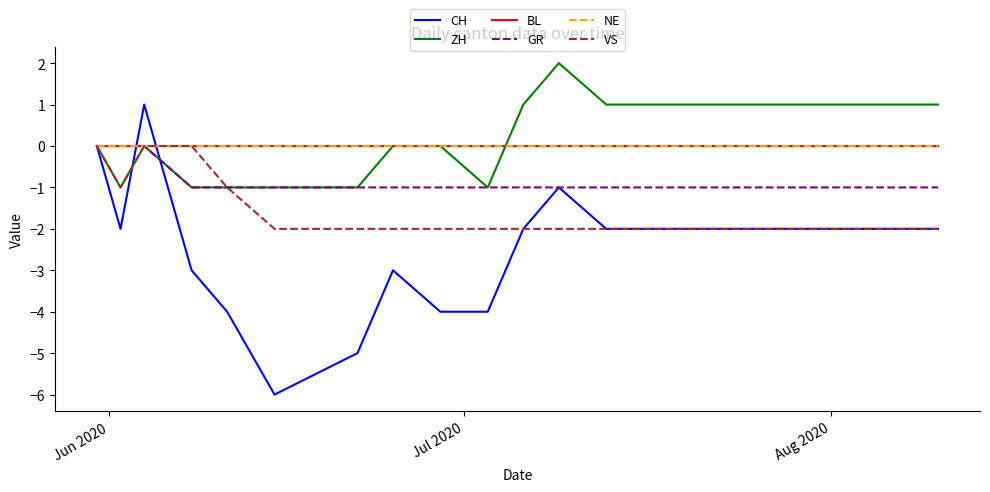

Where is ZH nearest to the value 0?

Jun 2020